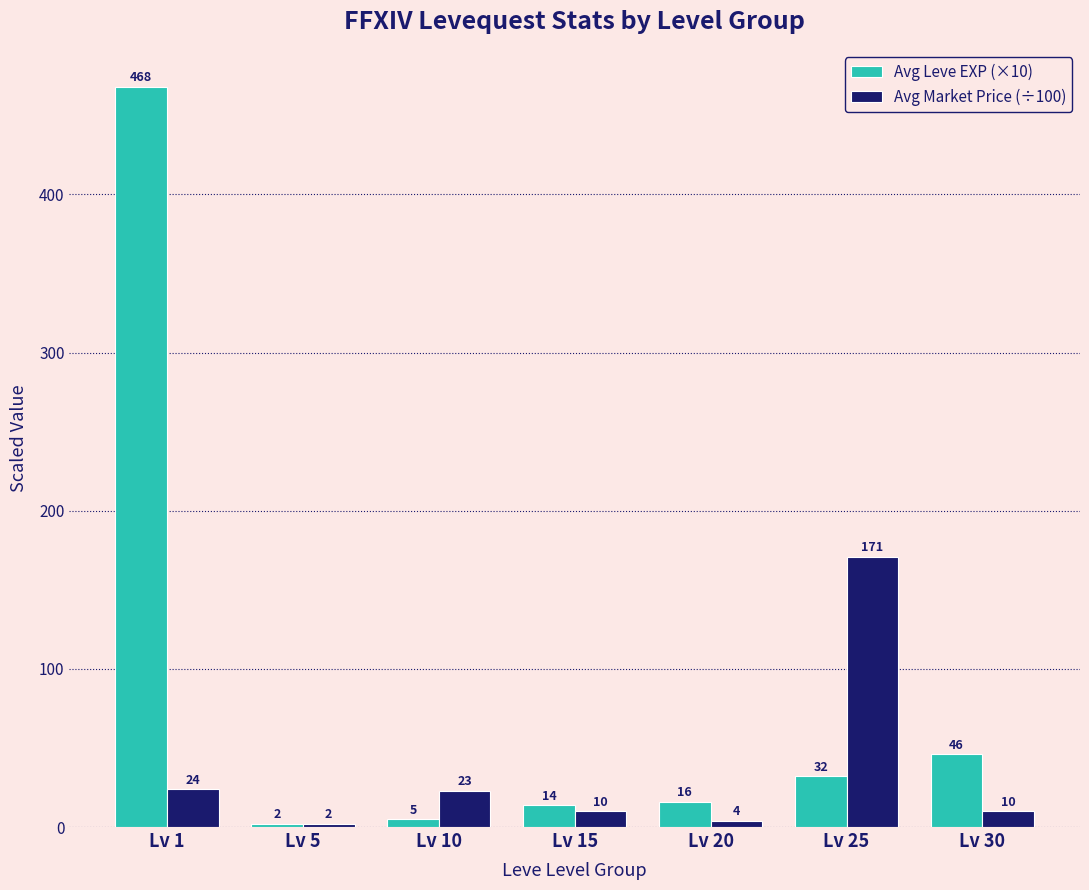

The Avg Leve EXP (×10) series shows 2 at Lv 5. True or false?

True